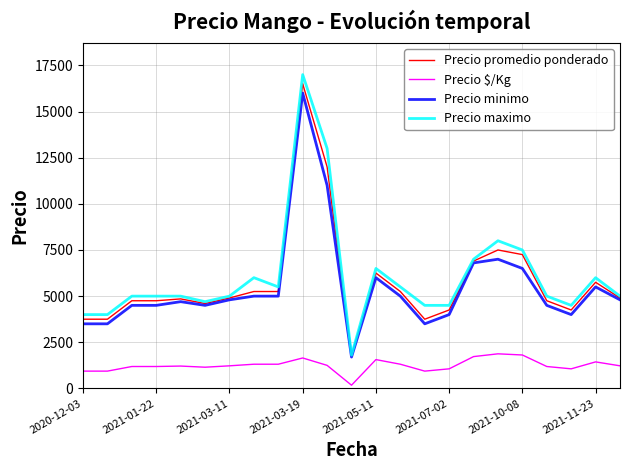

True or false: Precio minimo and Precio $/Kg cross at least once.

False